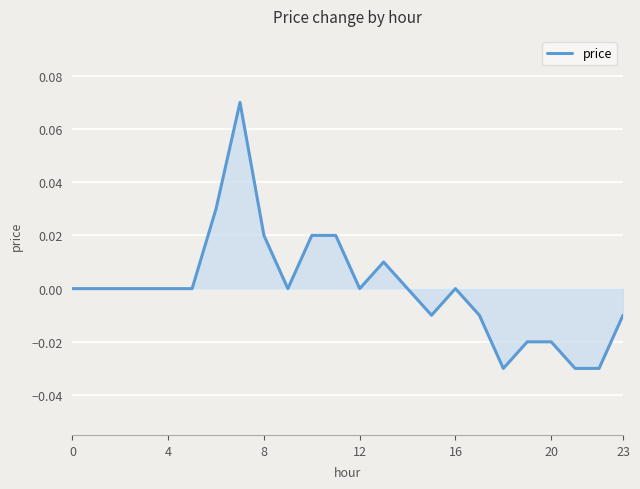

Which category has the highest value across all series?

7